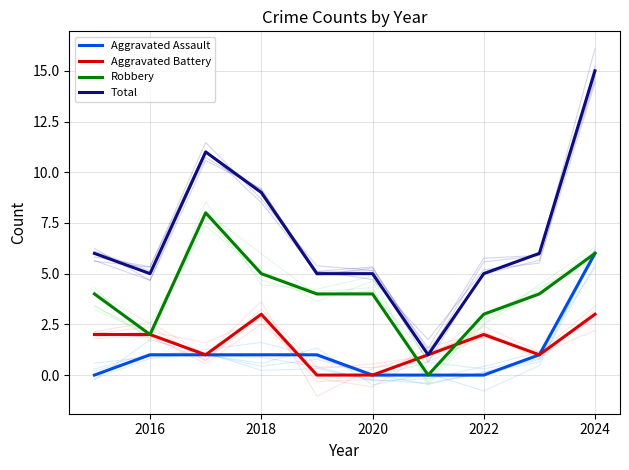

The Robbery series shows 4 at 2020. True or false?

True